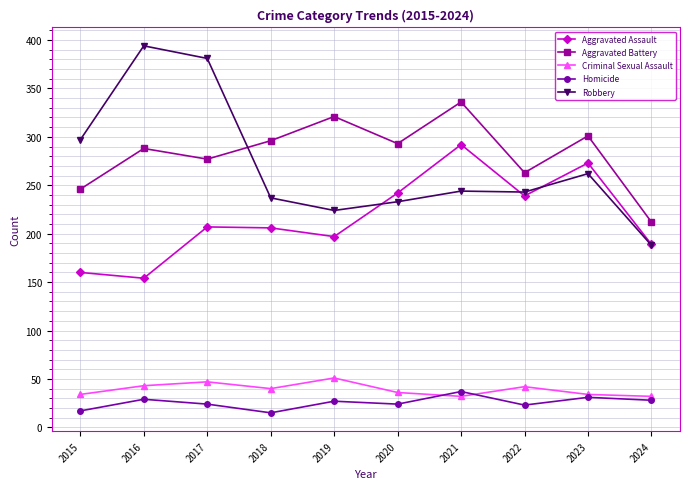

Which series changed the most between 2023 and 2024?

Aggravated Battery